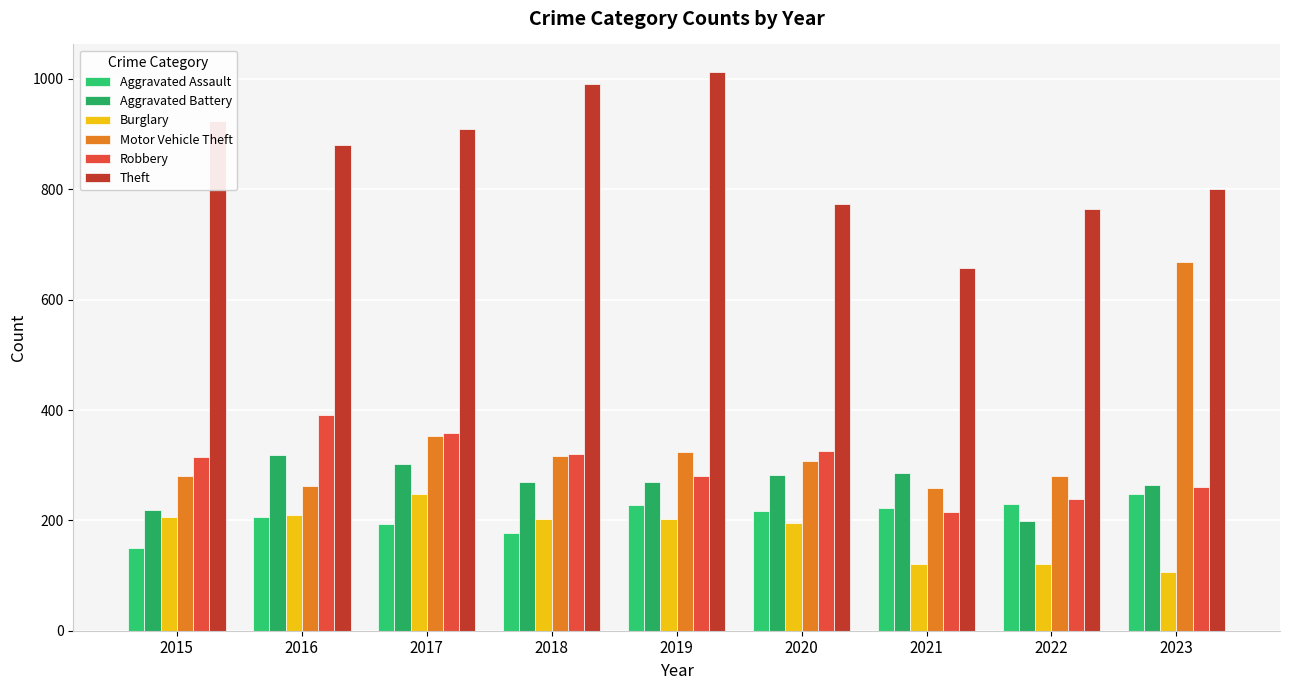

Reading left to right, extract all data points from this chart.

Aggravated Assault: 2015=150	2016=206	2017=193	2018=177	2019=228	2020=217	2021=223	2022=229	2023=248
Aggravated Battery: 2015=219	2016=319	2017=303	2018=269	2019=269	2020=283	2021=286	2022=199	2023=264
Burglary: 2015=206	2016=210	2017=247	2018=202	2019=203	2020=196	2021=121	2022=121	2023=107
Motor Vehicle Theft: 2015=280	2016=262	2017=353	2018=316	2019=324	2020=308	2021=258	2022=280	2023=669
Robbery: 2015=314	2016=391	2017=359	2018=320	2019=281	2020=325	2021=215	2022=239	2023=261
Theft: 2015=924	2016=881	2017=910	2018=991	2019=1012	2020=774	2021=658	2022=764	2023=801